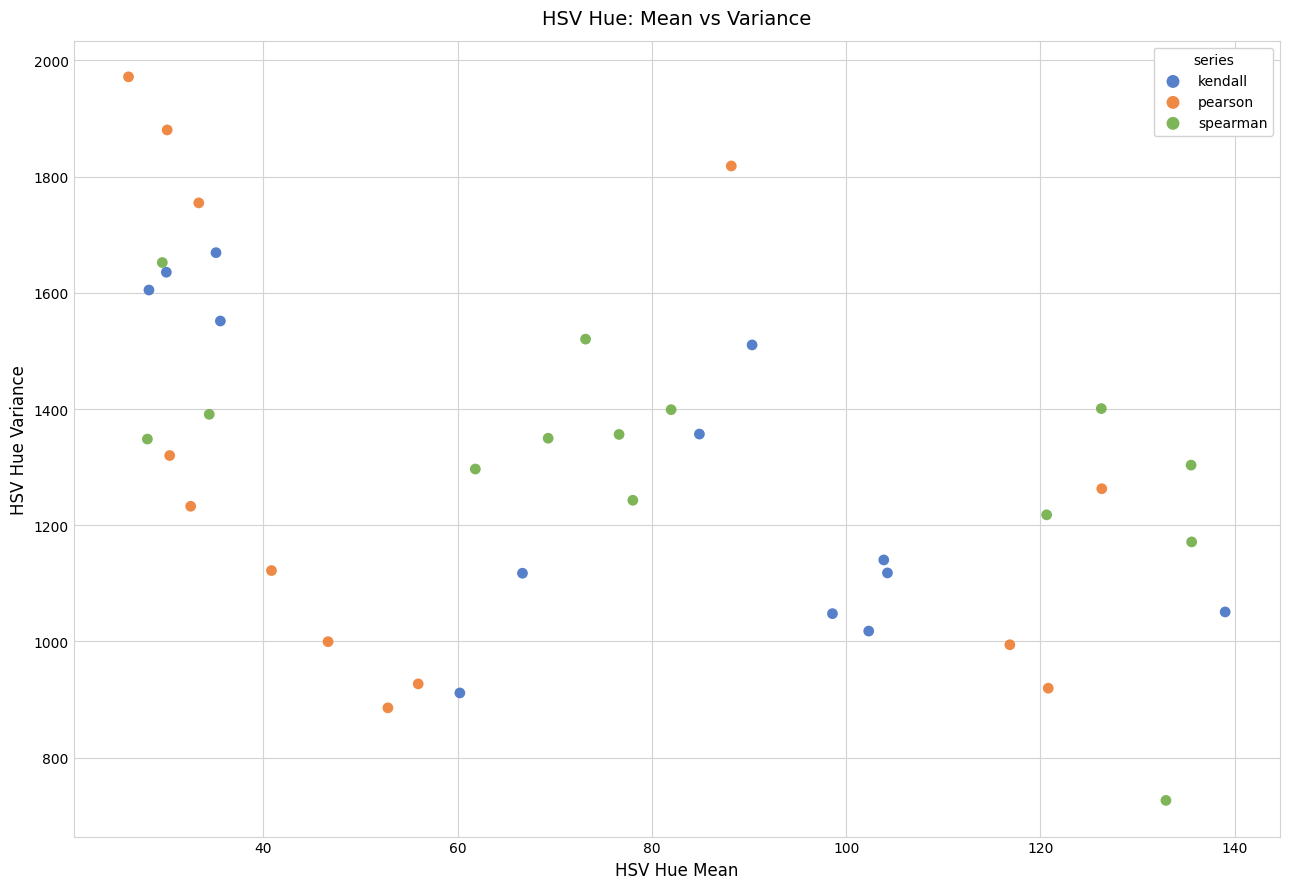

Which series has the widest spread of Y values?

pearson